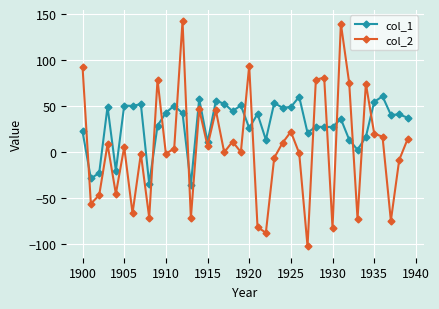

What is the value of the col_1 point at the 16th from the left?

11.0